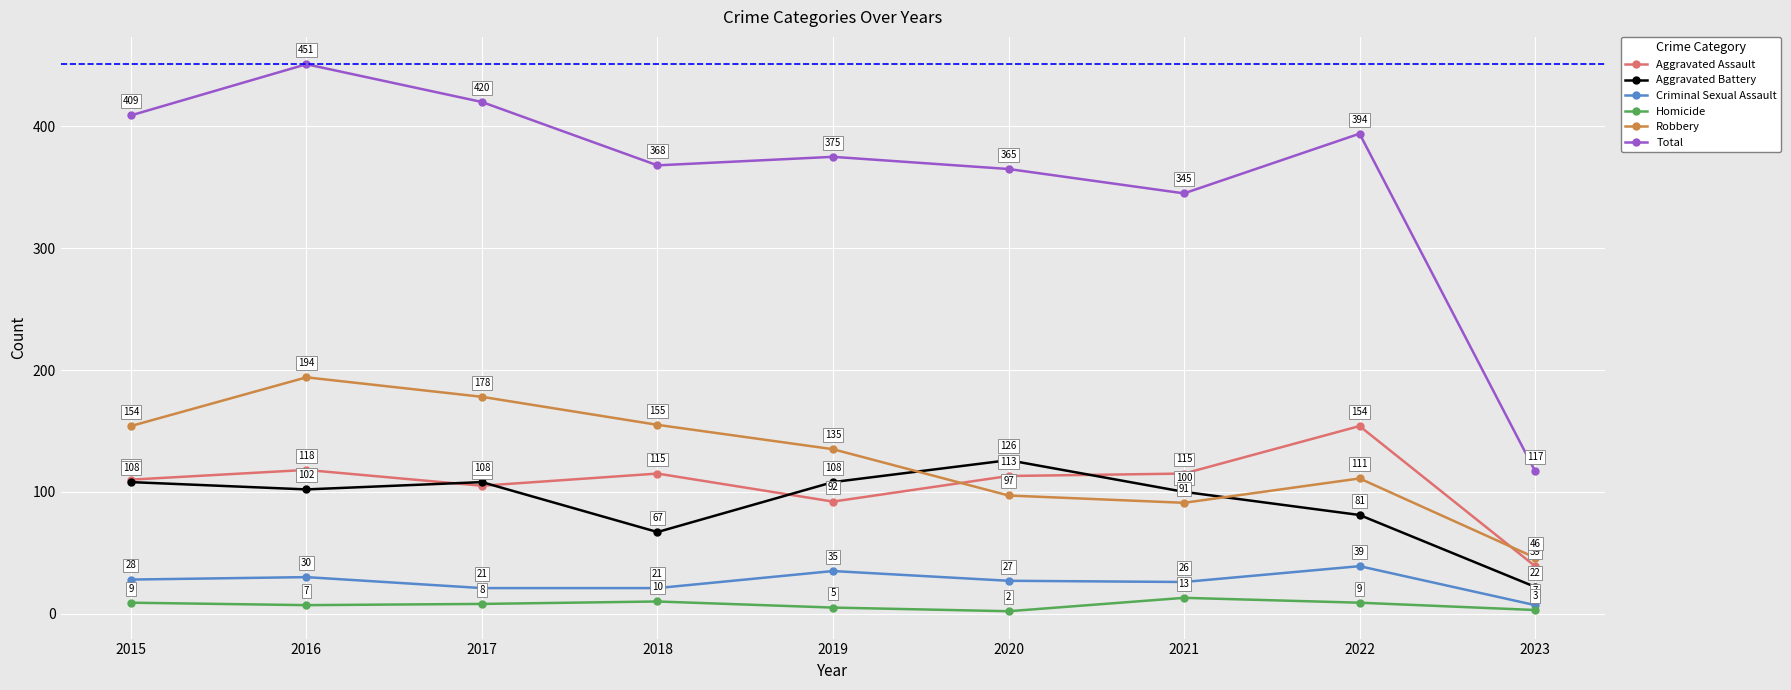

Is it true that Aggravated Assault equals 180 at 2021?

False